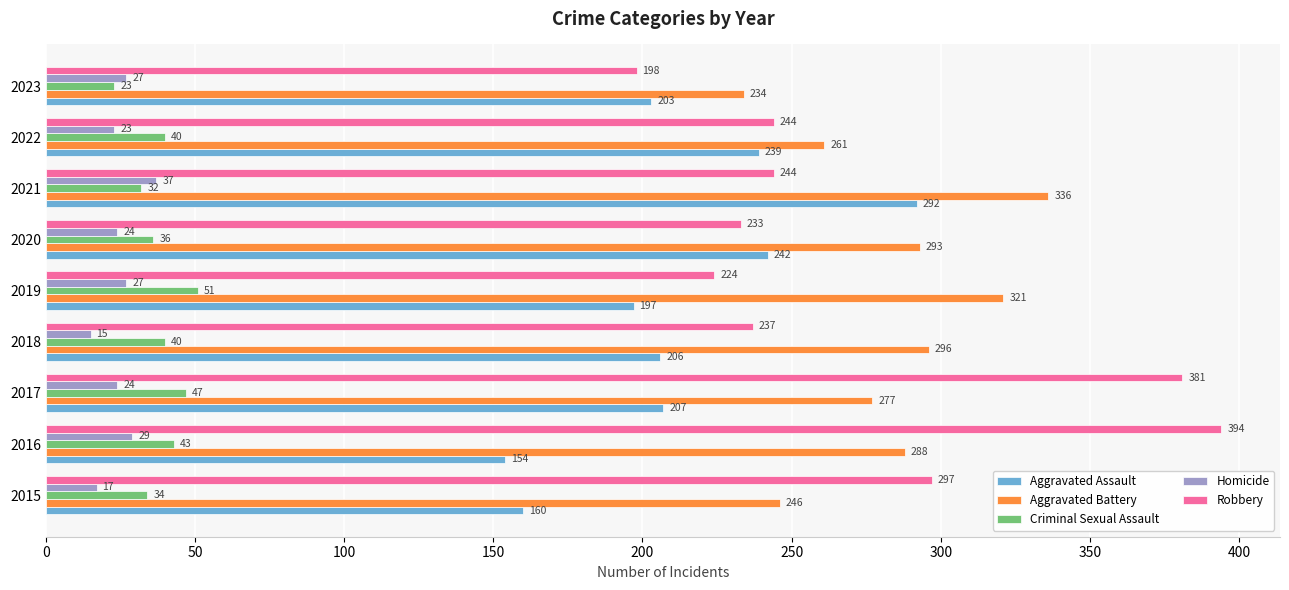

Rank the series by their maximum value, from highest to lowest.

Robbery, Aggravated Battery, Aggravated Assault, Criminal Sexual Assault, Homicide